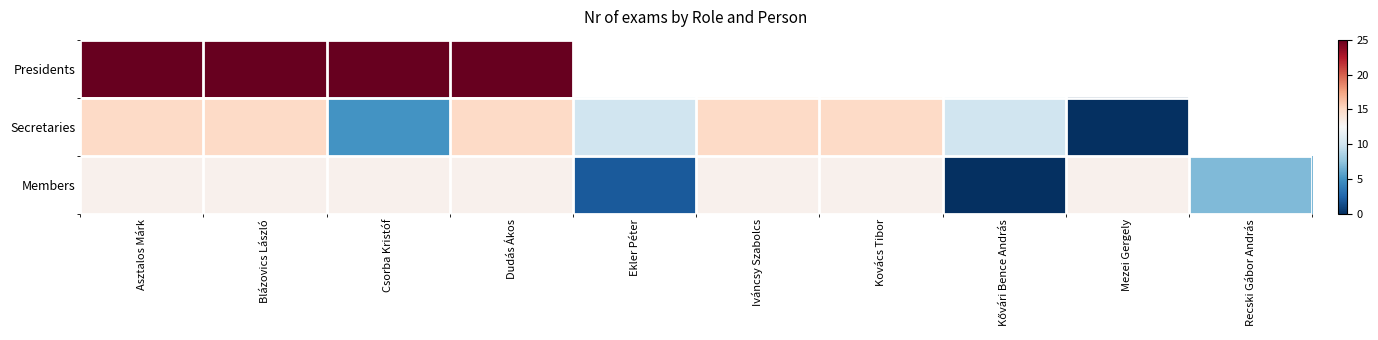

What is the sum of the Members values at Csorba Kristóf and Recski Gábor András?

20.0